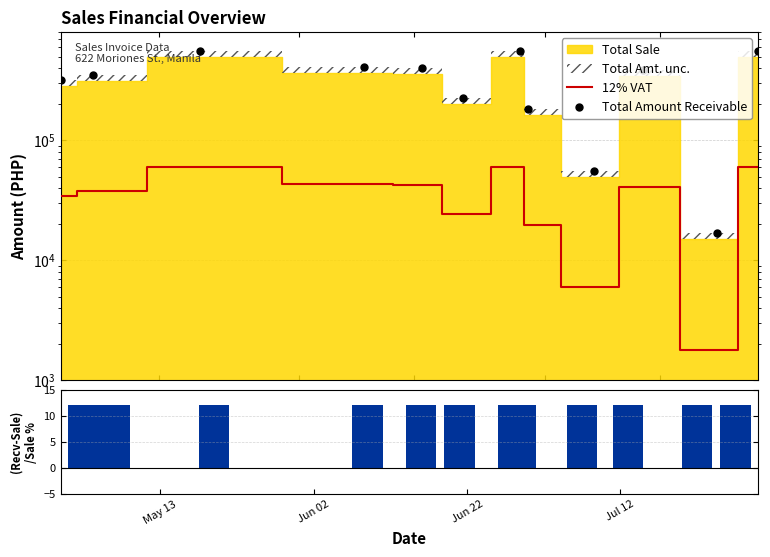

Reading right to left, transcribe all the data shown in this chart.

12% VAT: 60000.0	1800.0	41193.6	6000.0	19699.2	60025.6	24177.6	42840.0	43515.0	59781.6	37684.8	34164.0
Total Amount Receivable: 560000.0	16800.0	384473.6	56000.0	183859.2	560239.0	225657.6	399840.0	406140.0	557961.6	351724.8	318864.0
(Recv-Sale)/Sale %: 12.0	12.0	12.0	12.0	12.0	12.0	12.0	12.0	12.0	12.0	12.0	12.0